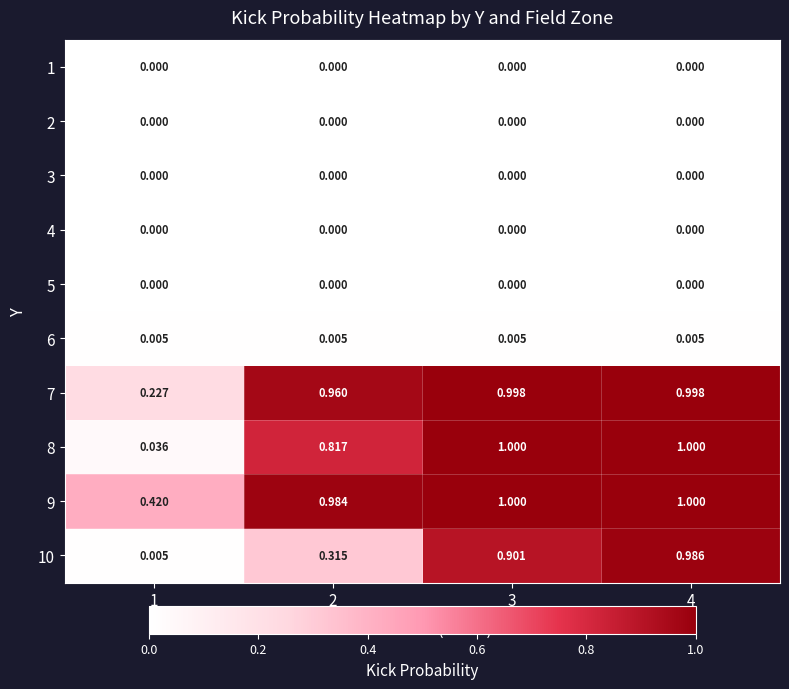

Which series has the largest total across all categories?

9